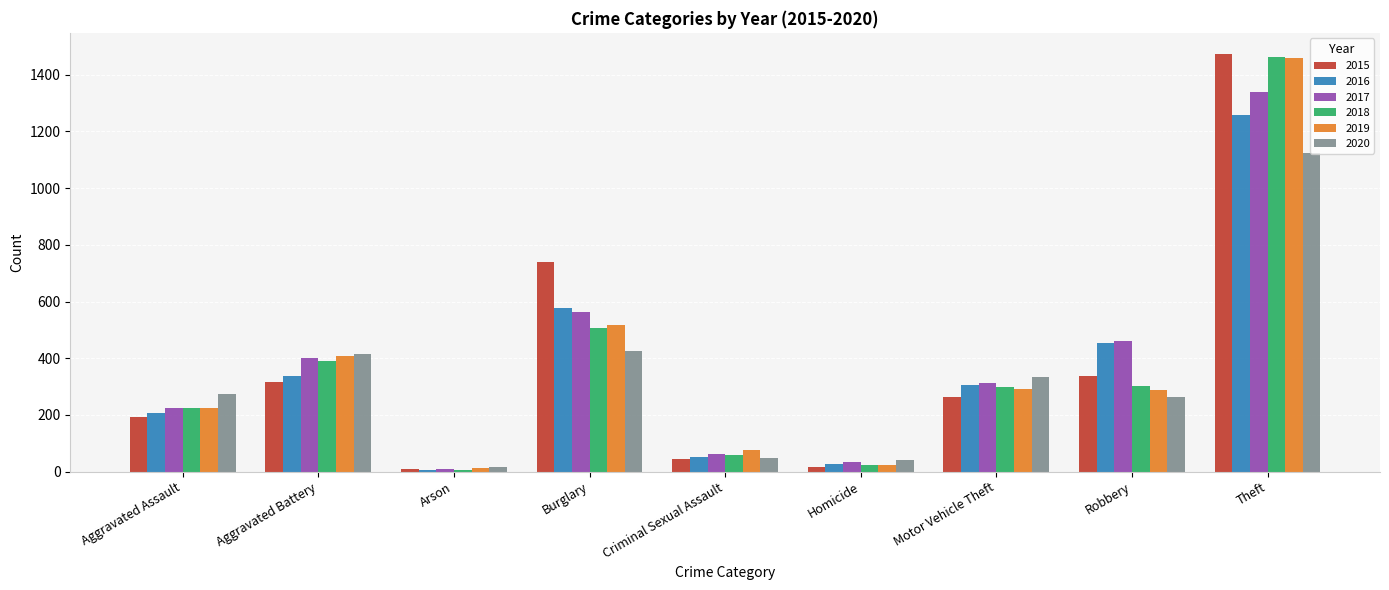

Which category has the highest value in the 2019 series?

Theft